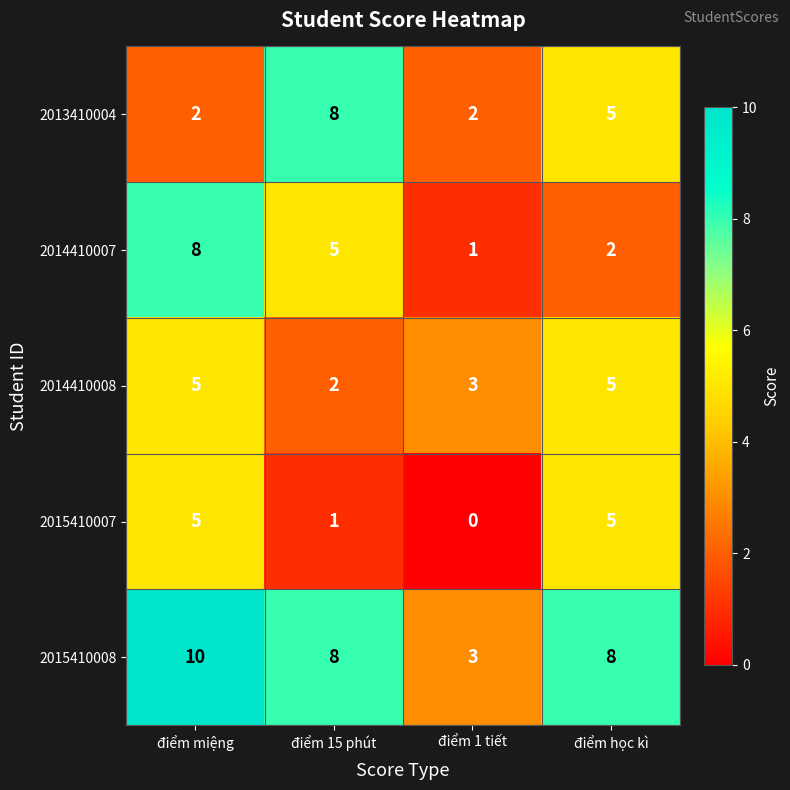

What is the spread (max minus min) of values at điểm 1 tiết?

3